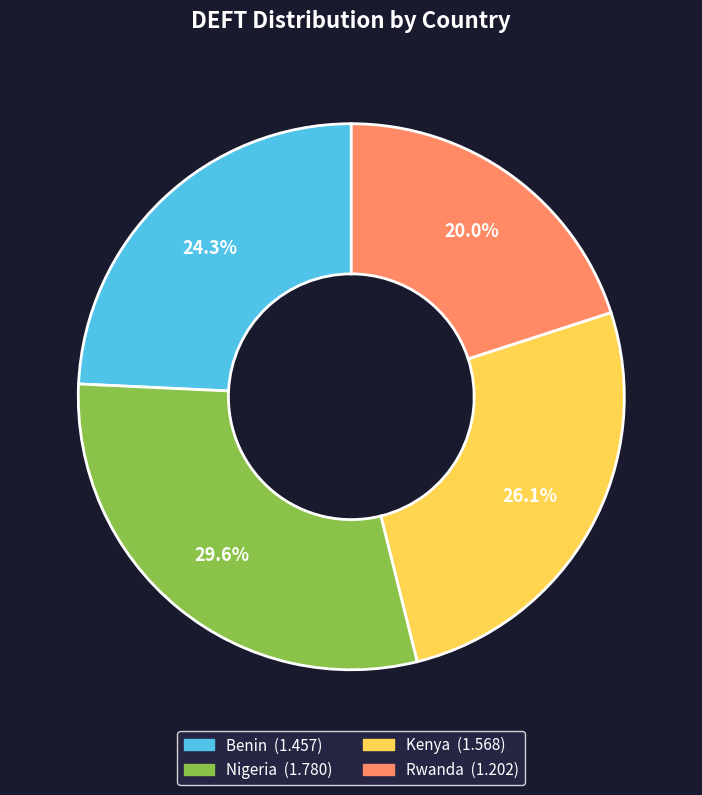

Rank the categories by value from highest to lowest.

Nigeria, Kenya, Benin, Rwanda